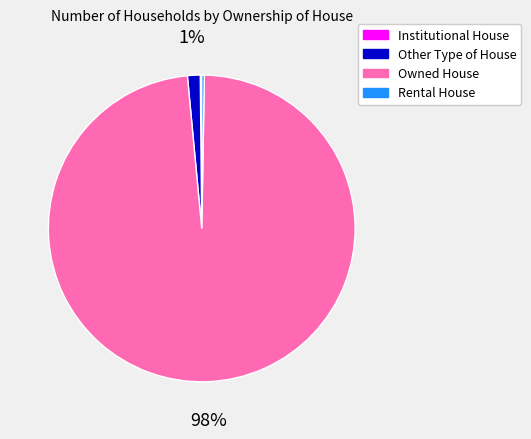

Between Other Type of House and Owned House, which is larger?

Owned House